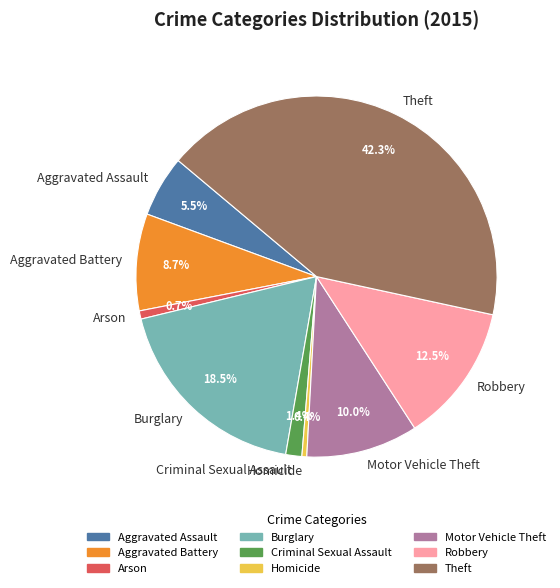

What is the largest slice in the pie chart?

Theft